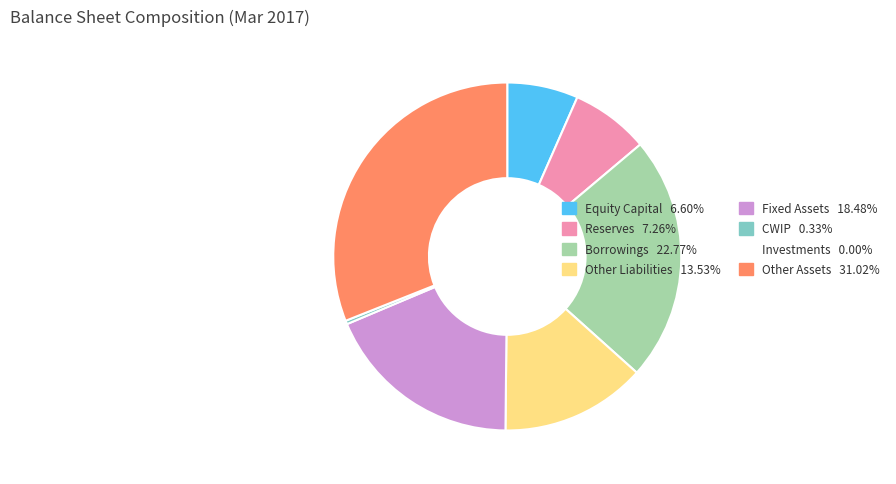

Is there any slice that represents more than half of the pie?

No